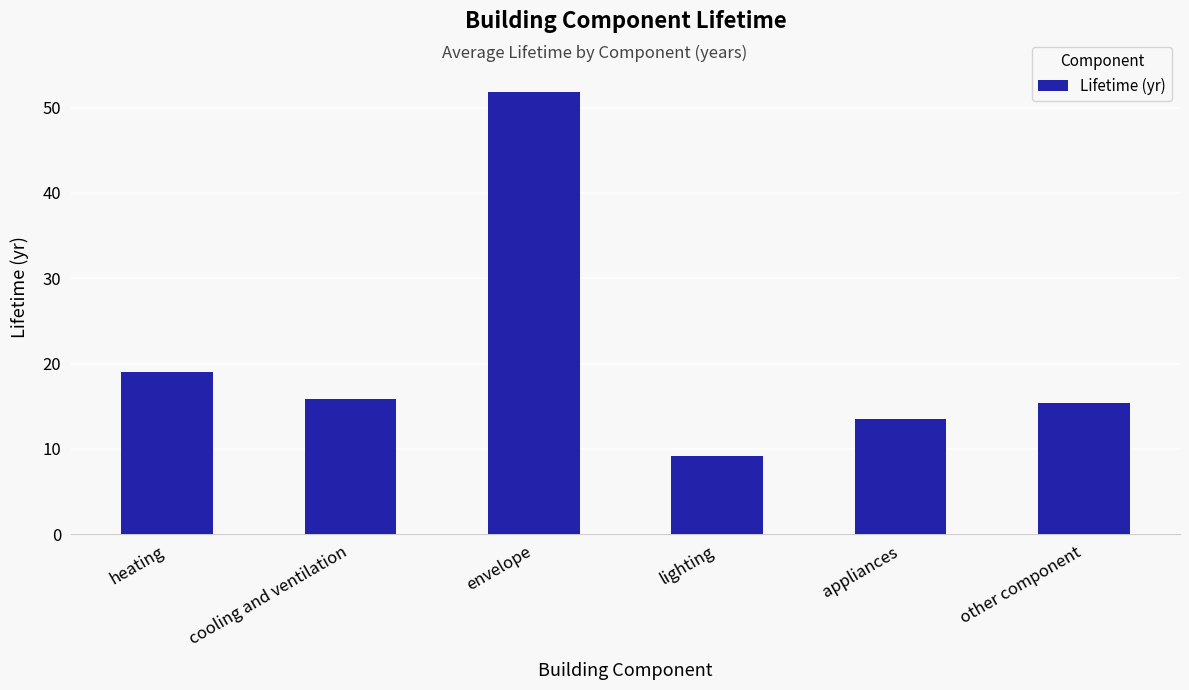

How many bars are there in total?

6